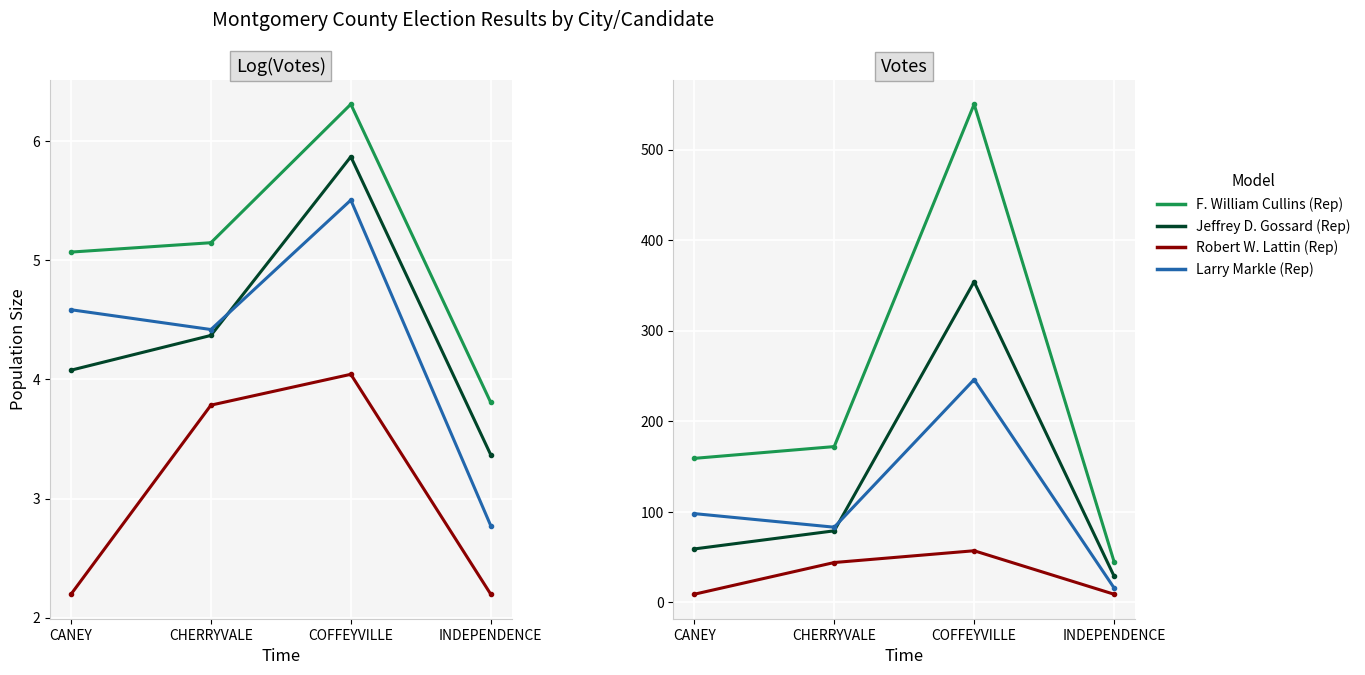

Between COFFEYVILLE and INDEPENDENCE, which series saw the biggest shift?

F. William Cullins (Rep)